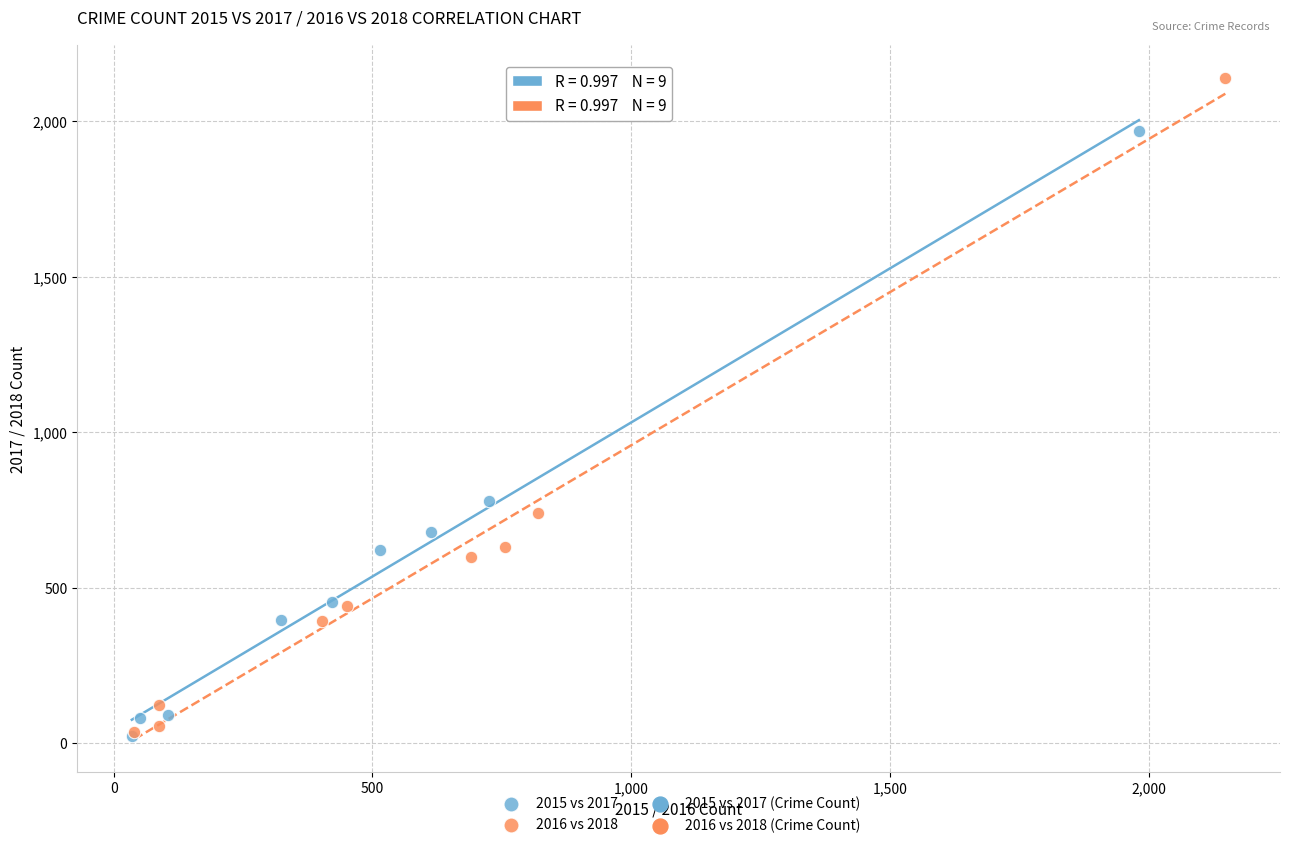

Which series reaches the maximum Y coordinate?

2016 vs 2018